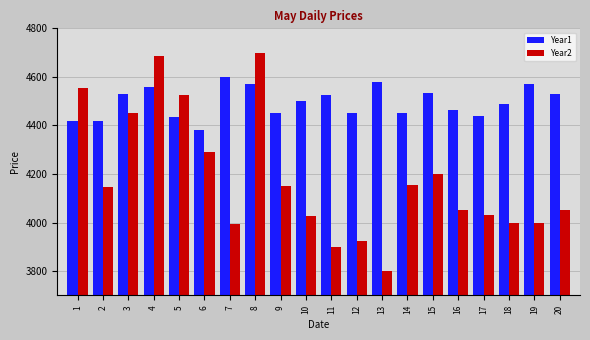

Does the chart contain stacked bars?

No